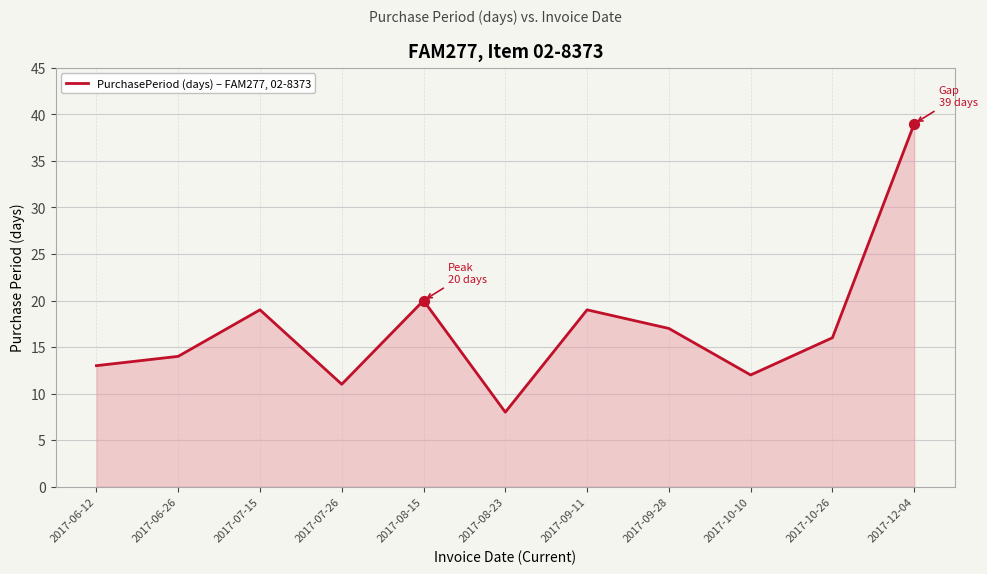

What is the change in value from 2017-07-15 to 2017-08-15?

+1